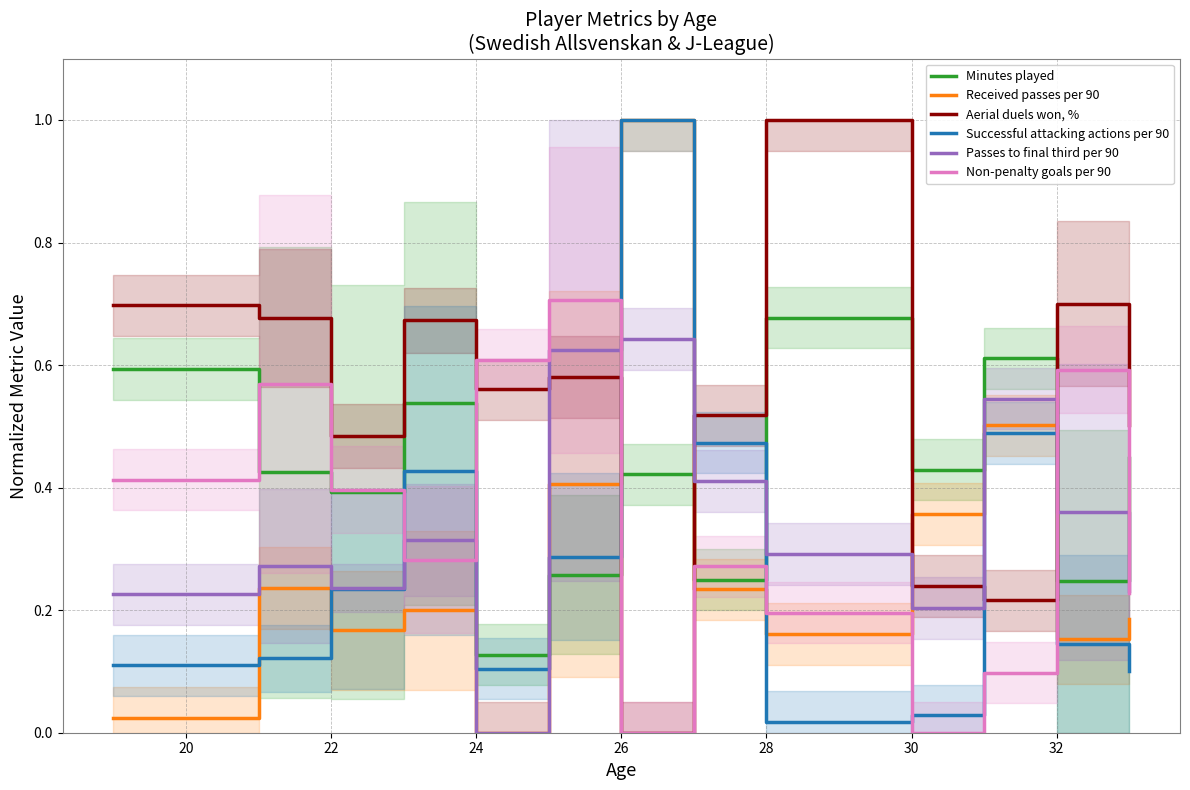

True or false: Aerial duels won, % and Non-penalty goals per 90 intersect in this chart.

True